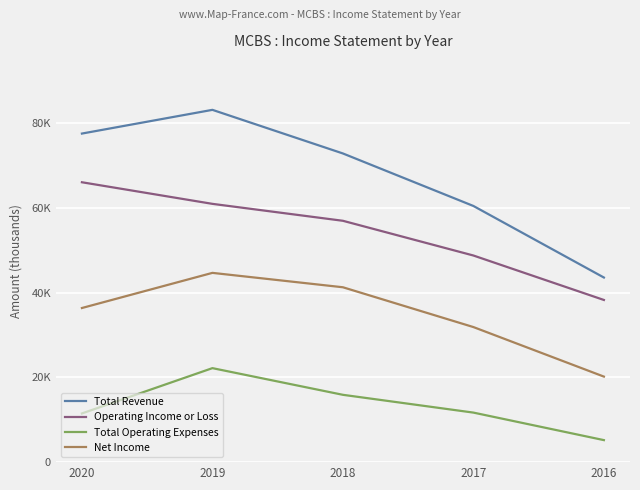

Reading left to right, extract all data points from this chart.

Total Revenue: 2020=77600	2019=83200	2018=72900	2017=60500	2016=43600
Operating Income or Loss: 2020=66100	2019=61000	2018=57000	2017=48800	2016=38300
Total Operating Expenses: 2020=11500	2019=22200	2018=15900	2017=11700	2016=5200
Net Income: 2020=36400	2019=44700	2018=41300	2017=31900	2016=20200